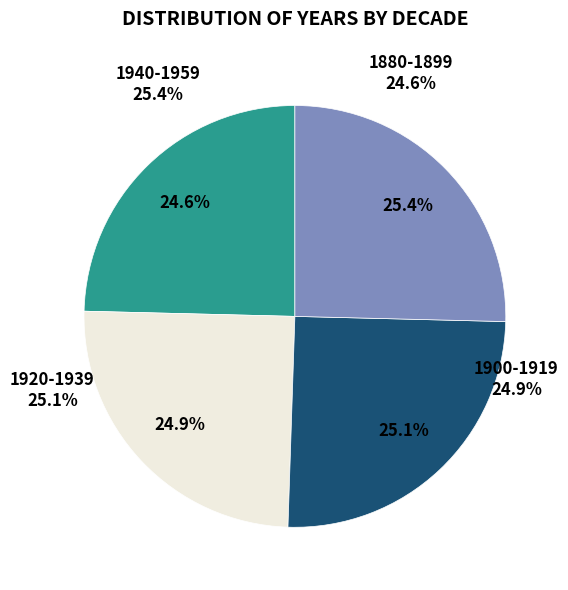

Rank the categories by value from lowest to highest.

1880-1899, 1900-1919, 1920-1939, 1940-1959